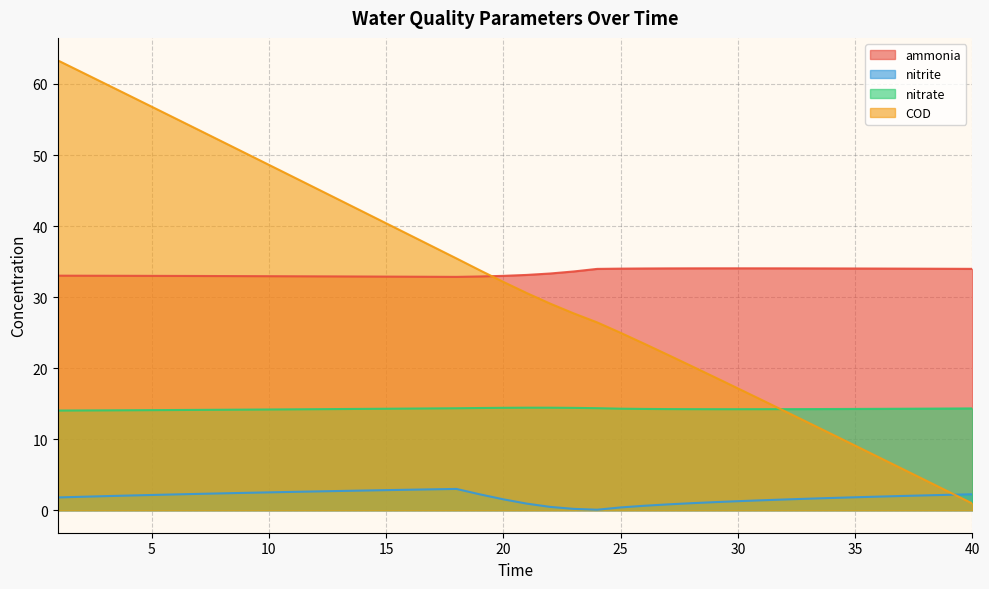

At which label does ammonia reach its minimum?

18